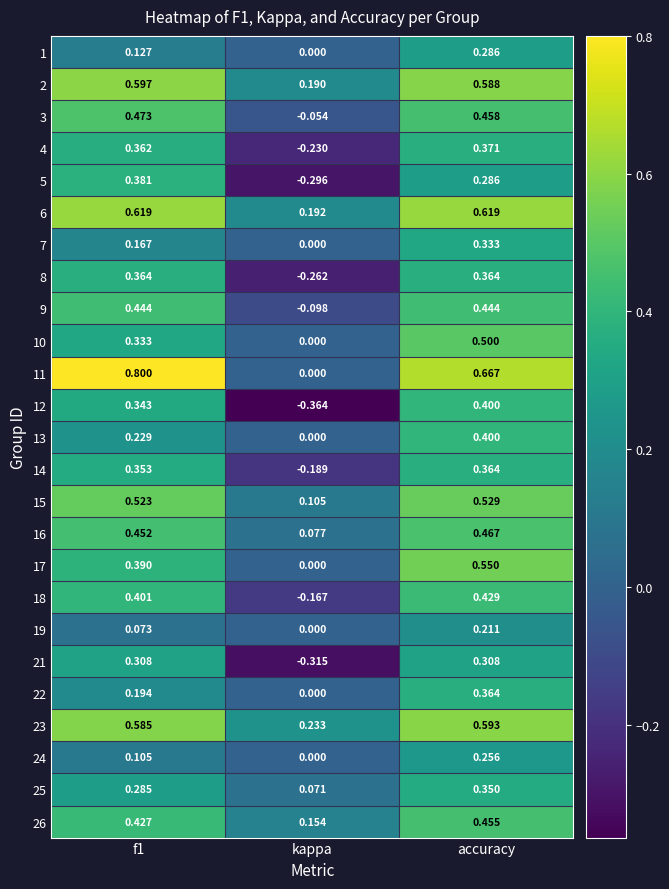

Which label corresponds to the smallest value in the chart?

kappa